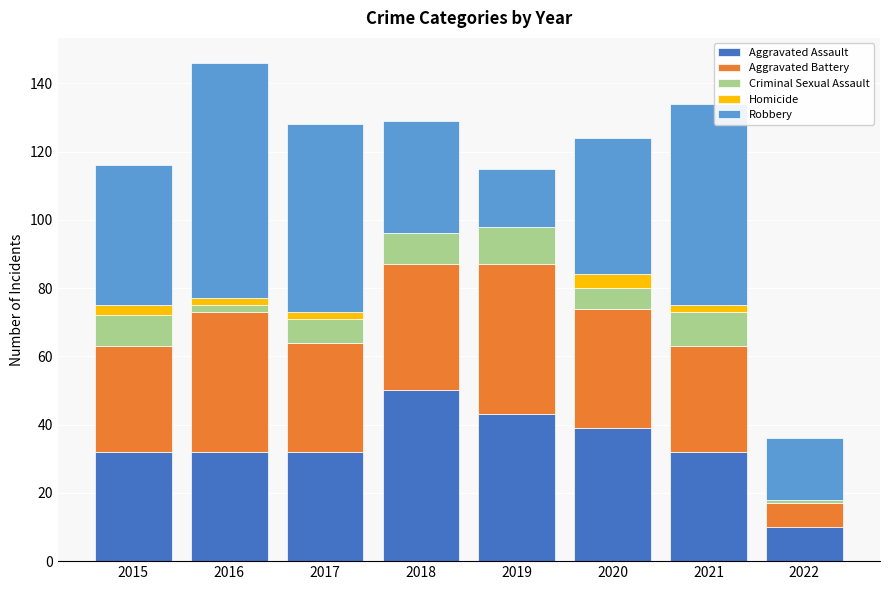

At which label does Aggravated Assault reach its peak?

2018